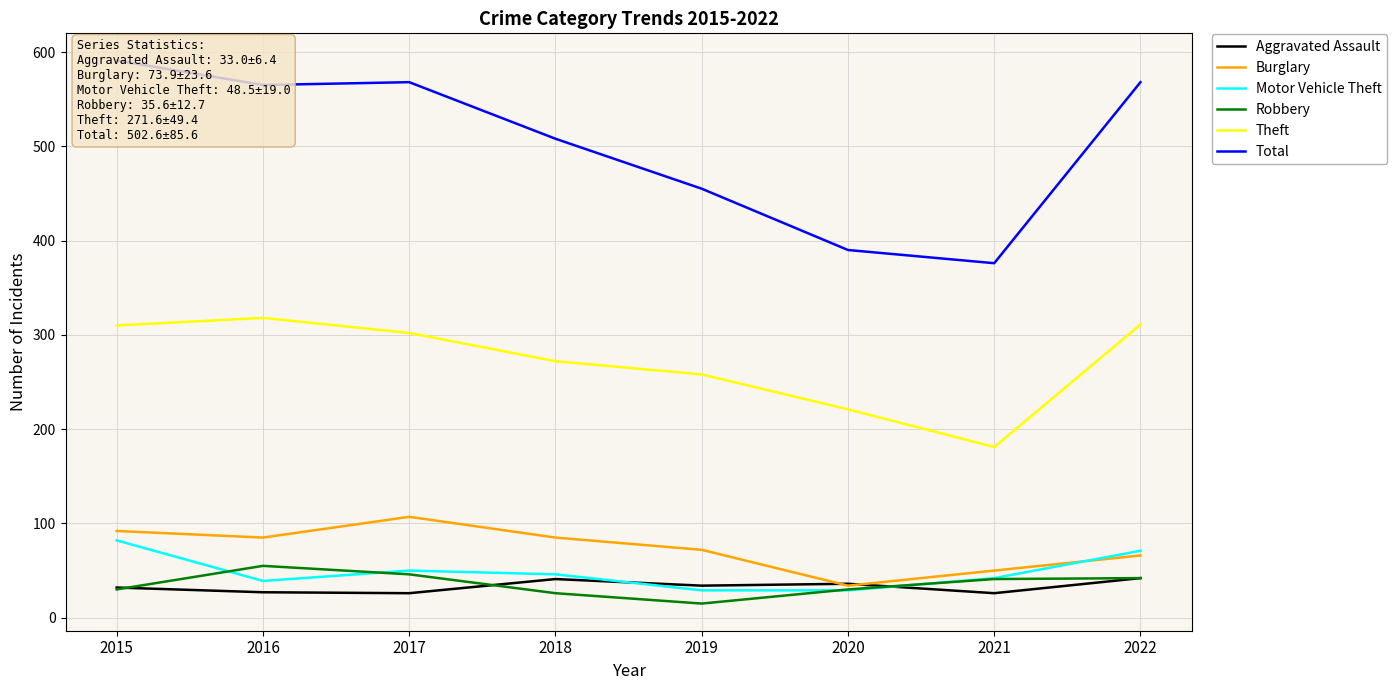

What is the average value of the Burglary series?

74